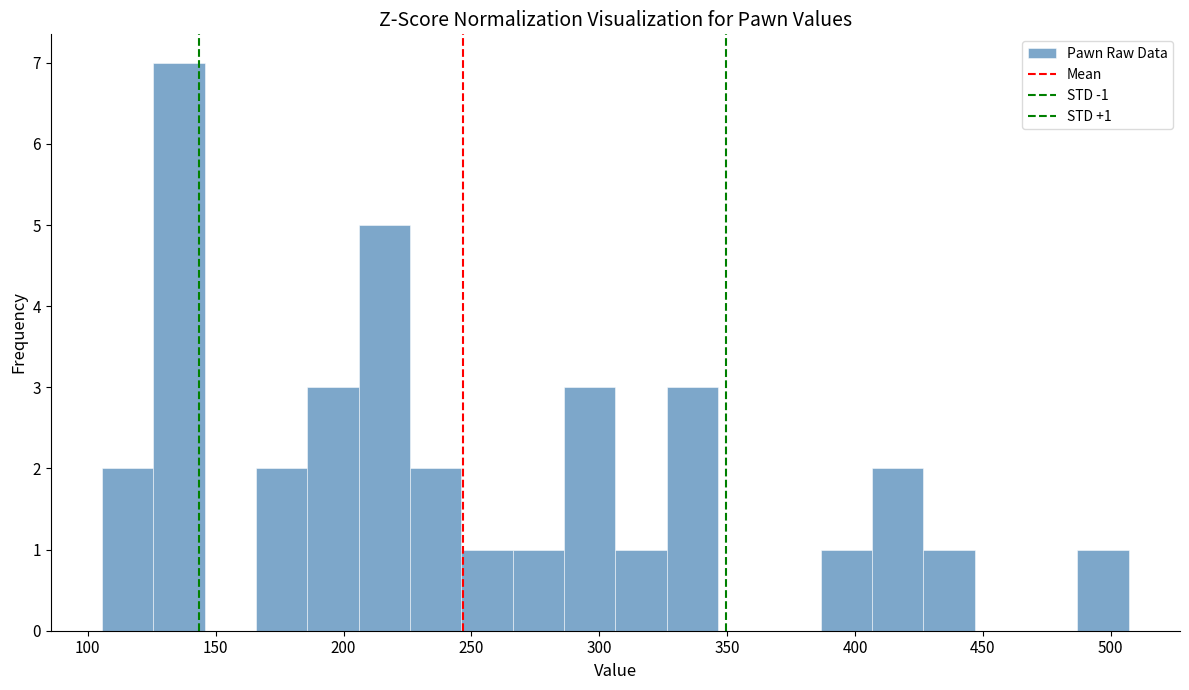

Over which range of the x-axis is the bar tallest?

125 to 145